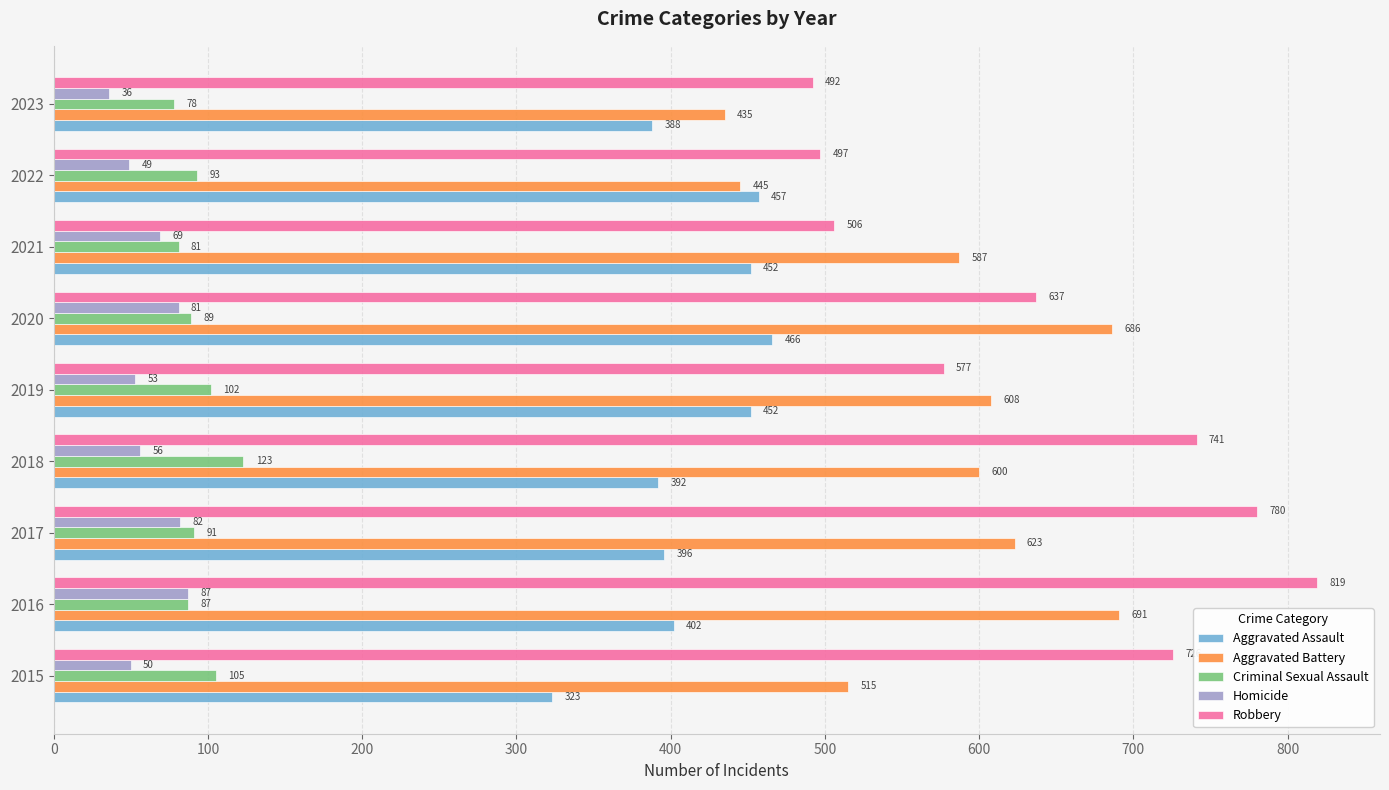

Which series has the largest range (max minus min)?

Robbery